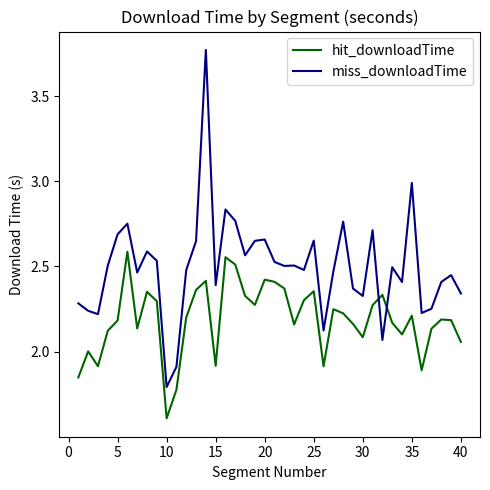

List the series in order of their peak value, highest first.

miss_downloadTime, hit_downloadTime